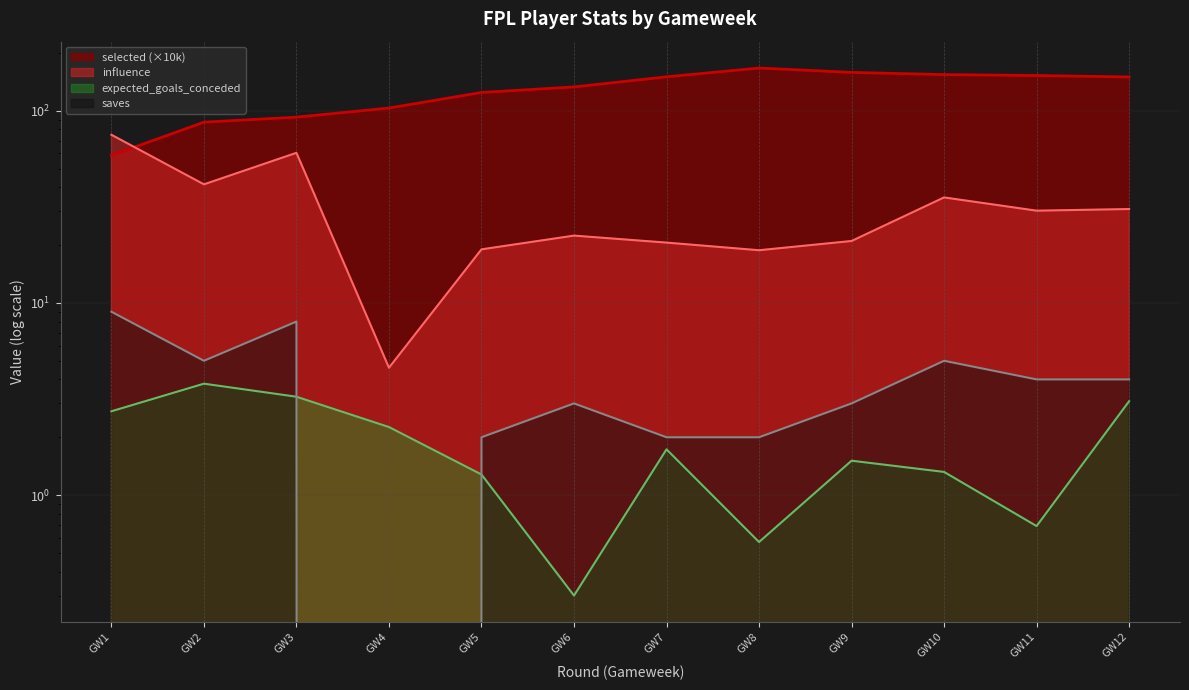

What are all the series names shown in the legend?

expected_goals_conceded, influence, selected, saves